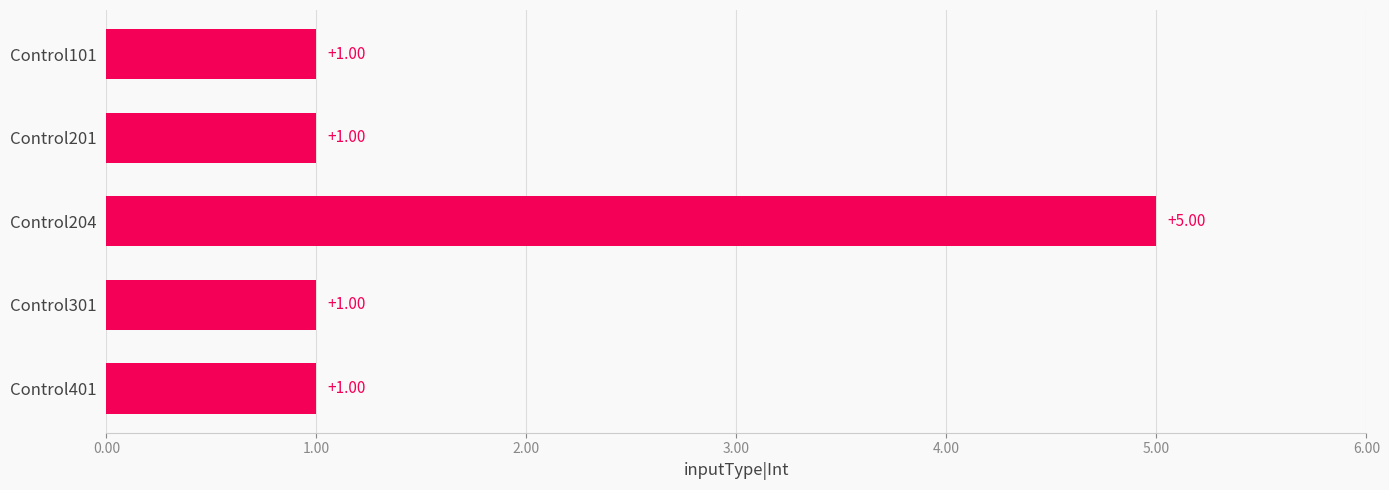

What is the difference between the values at Control401 and Control204?

4